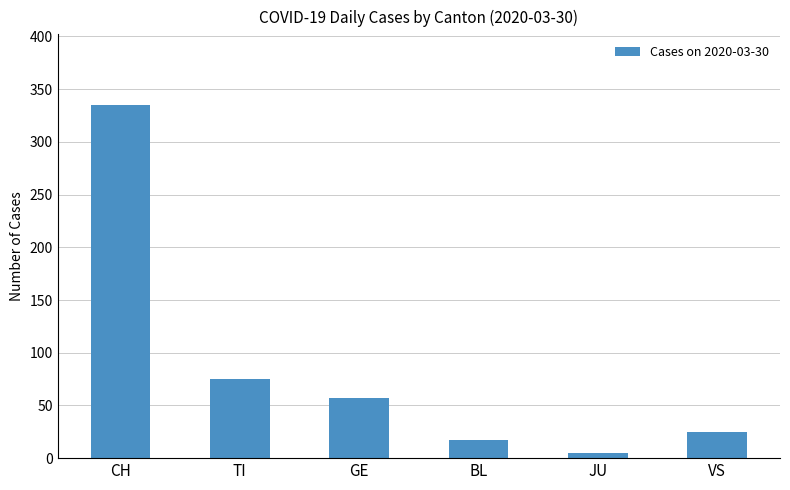

At which category does the chart reach its minimum across all series?

JU